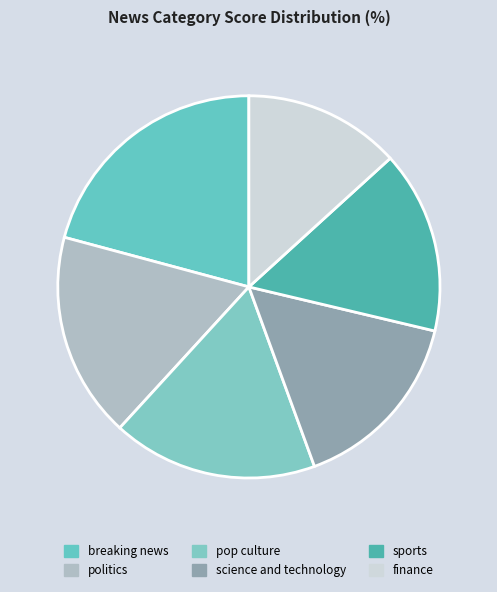

Count the number of slices in the pie.

6